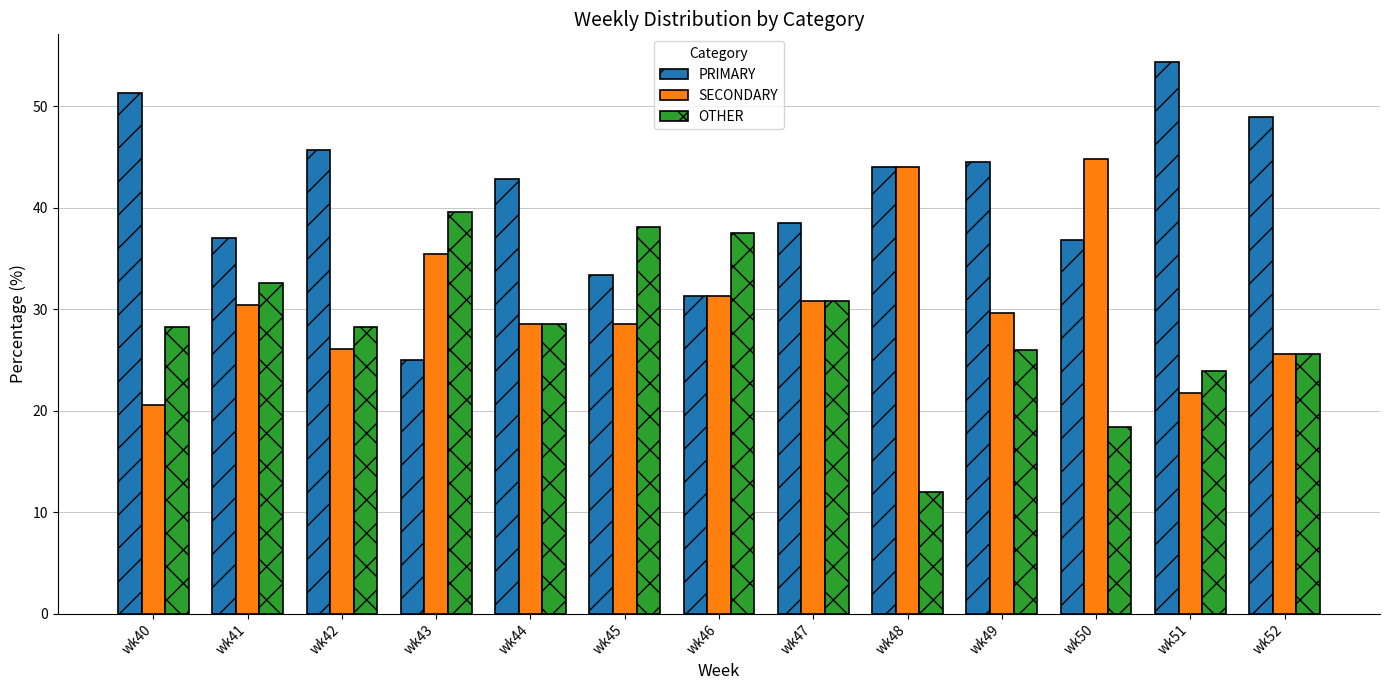

Where is PRIMARY nearest to the value 39?

wk47